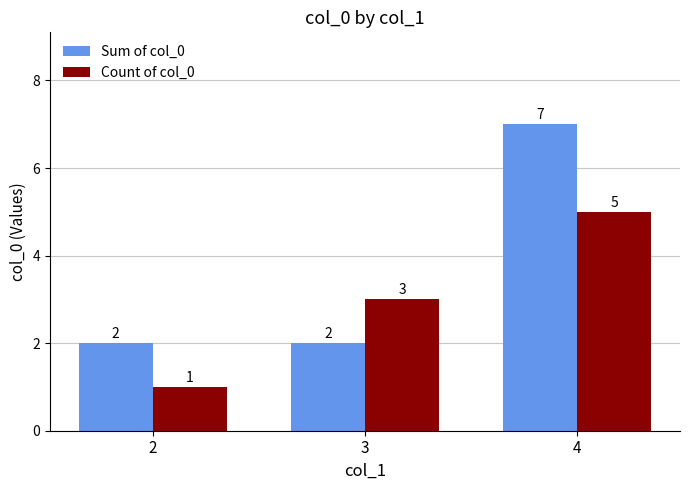

What is the difference between the maximum and minimum values in the Sum of col_0 series?

5